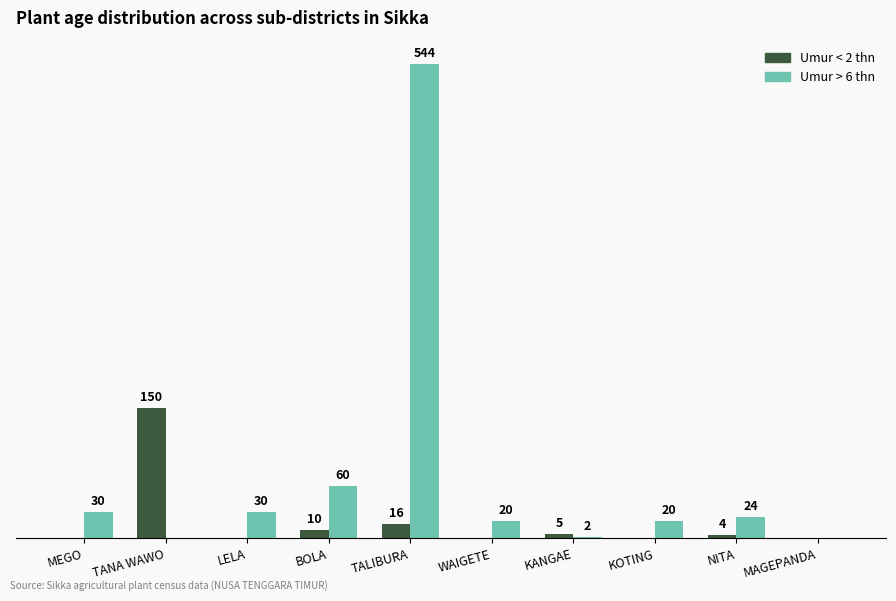

Between TALIBURA and MAGEPANDA, which series saw the biggest shift?

Umur > 6 thn